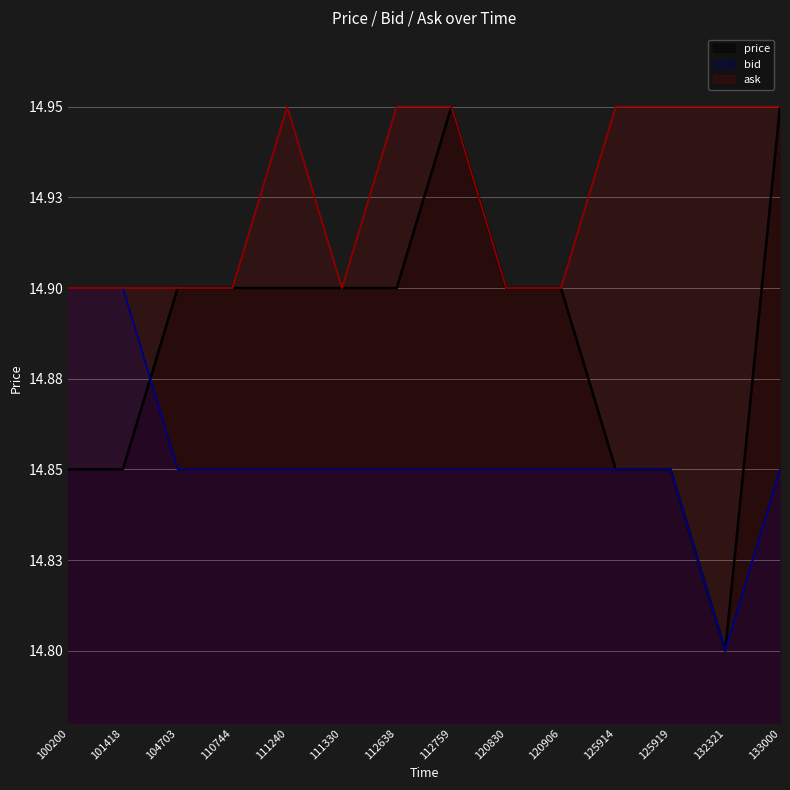

How many categories are shown in the chart?

14